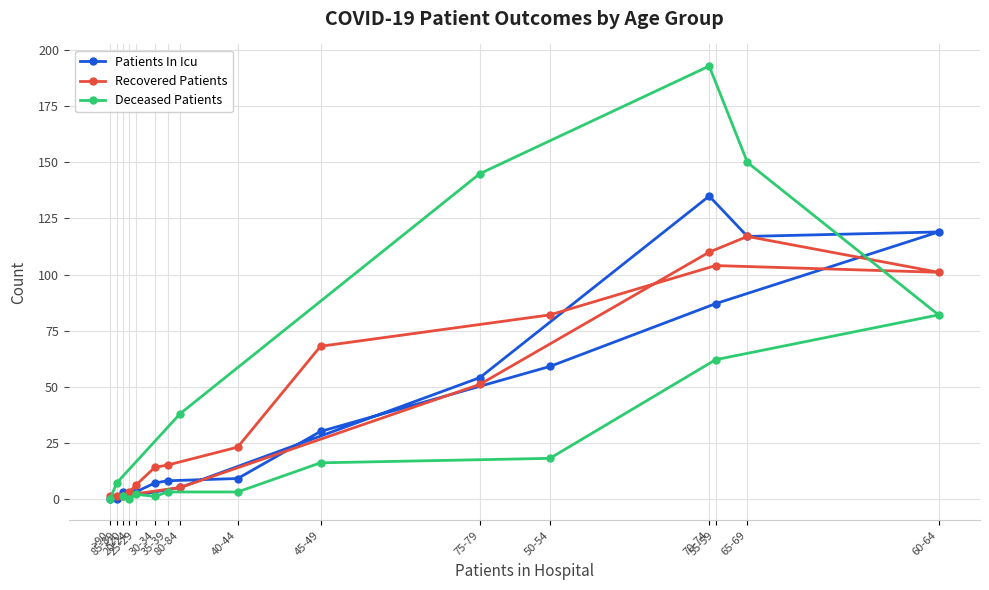

At how many categories does at least one series exceed 138?

3